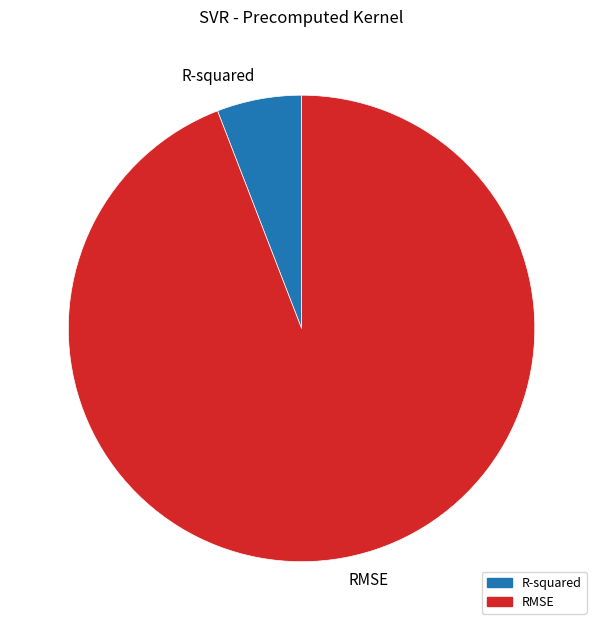

Which has a higher value, R-squared or RMSE?

RMSE